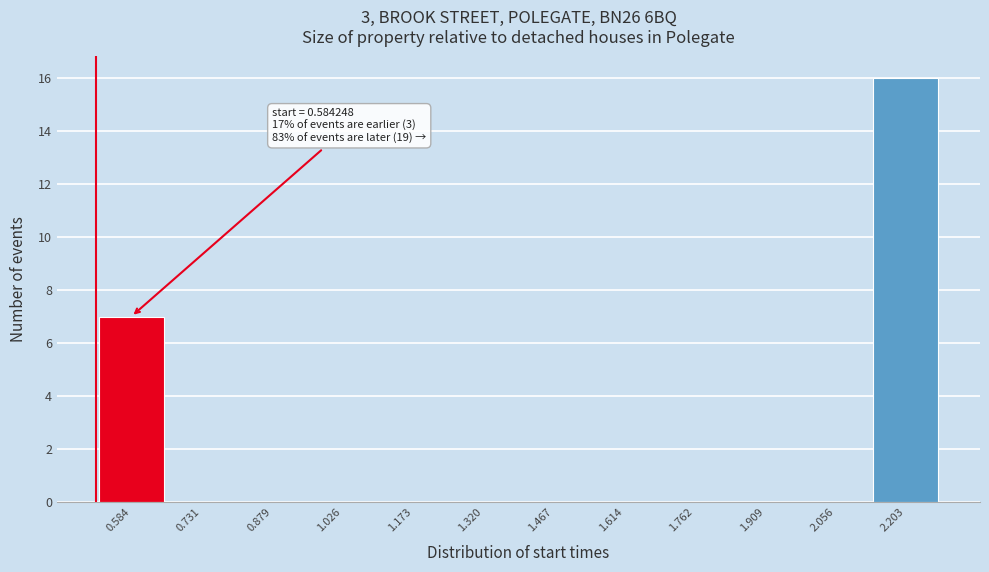

Reading right to left, list all the values displayed in this chart.

2.203=16	2.056=0	1.909=0	1.762=0	1.614=0	1.467=0	1.320=0	1.173=0	1.026=0	0.879=0	0.731=0	0.584=7